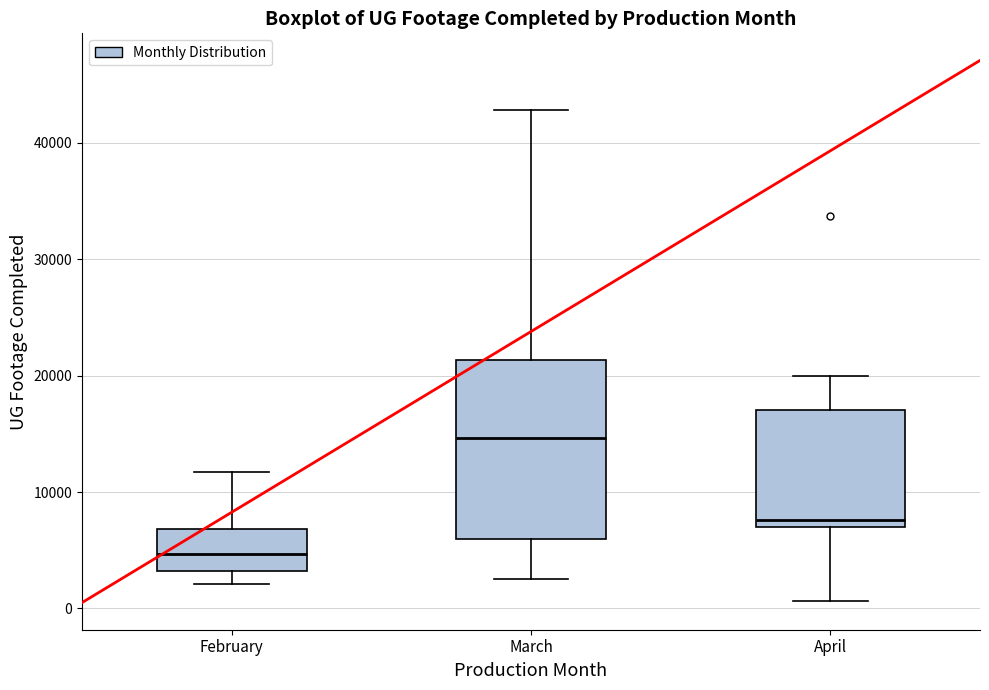

Where is the lower edge of the box for February on the y-axis? The values are not printed on the chart, so give them approximately, as read against the axis.

3000